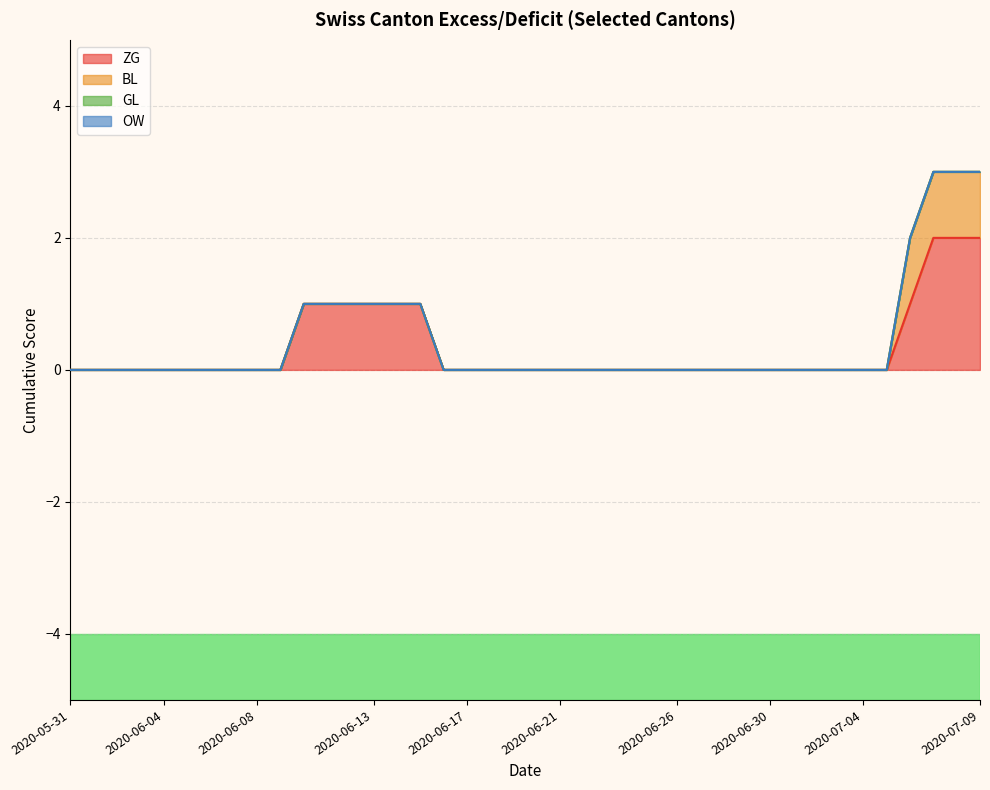

List the labels in order of GL value, largest first.

2020-05-31, 2020-06-01, 2020-06-02, 2020-06-03, 2020-06-04, 2020-06-05, 2020-06-06, 2020-06-07, 2020-06-08, 2020-06-09, 2020-06-10, 2020-06-11, 2020-06-12, 2020-06-13, 2020-06-14, 2020-06-15, 2020-06-16, 2020-06-17, 2020-06-18, 2020-06-19, 2020-06-20, 2020-06-21, 2020-06-22, 2020-06-23, 2020-06-24, 2020-06-25, 2020-06-26, 2020-06-27, 2020-06-28, 2020-06-29, 2020-06-30, 2020-07-01, 2020-07-02, 2020-07-03, 2020-07-04, 2020-07-05, 2020-07-06, 2020-07-07, 2020-07-08, 2020-07-09